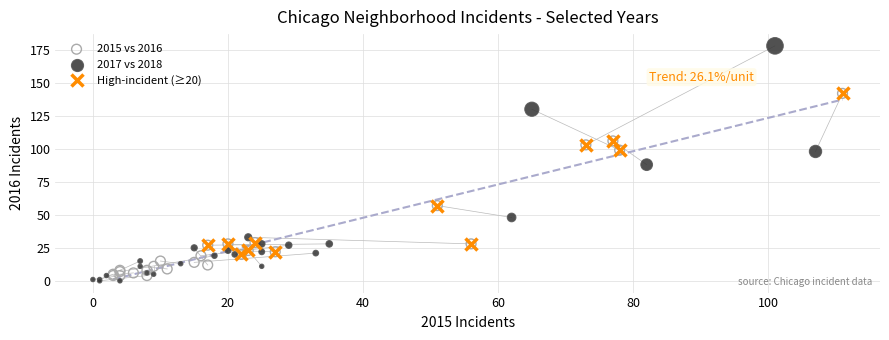

Which series contains the highest Y value?

2017 vs 2018